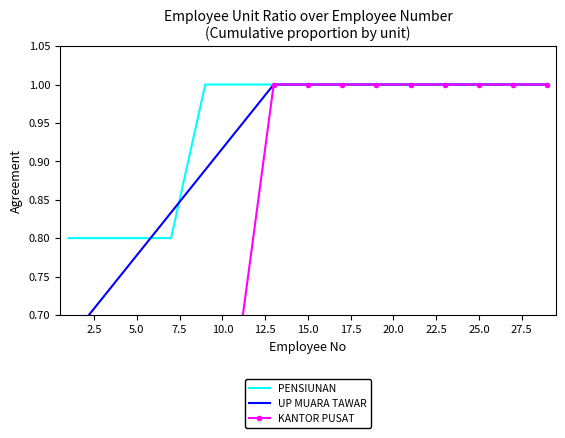

The PENSIUNAN series shows 0.8 at 5.0. True or false?

True